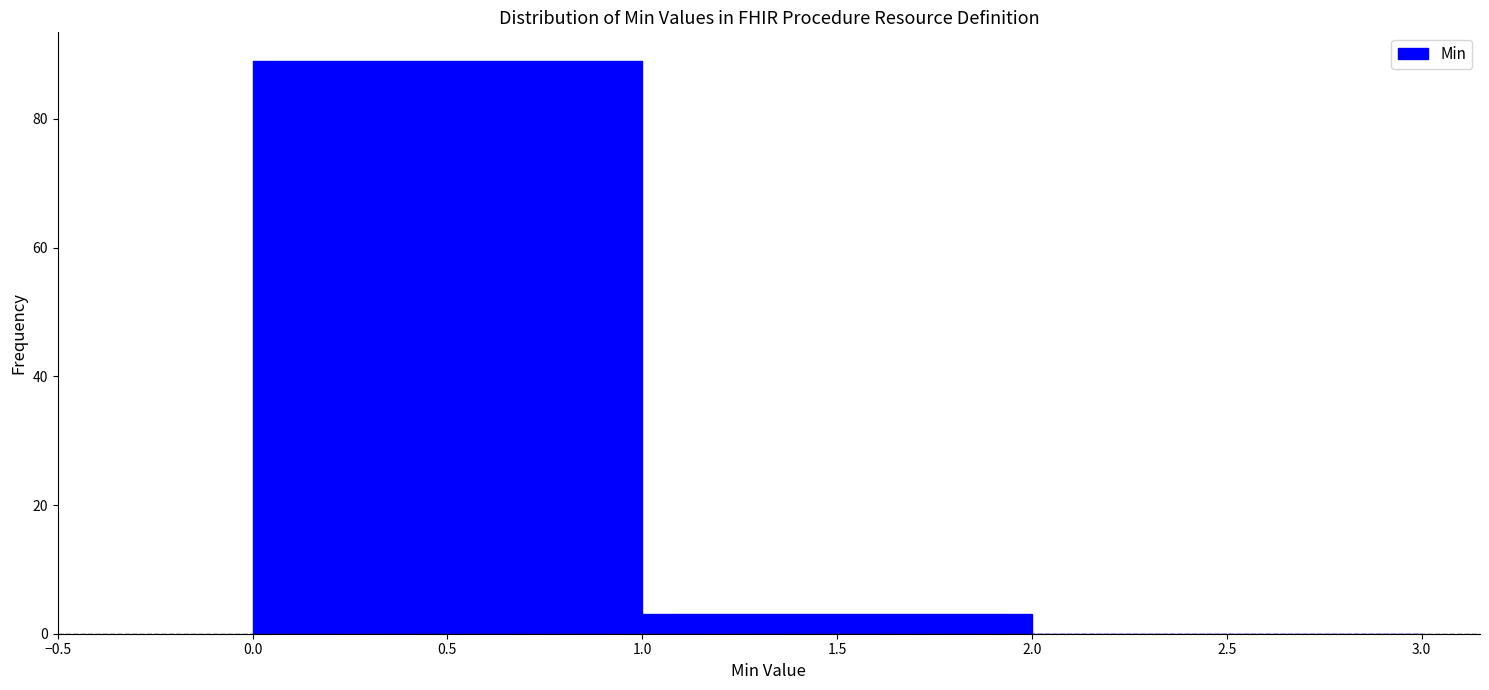

Which range on the x-axis has the tallest bar?

0.0 to 1.0